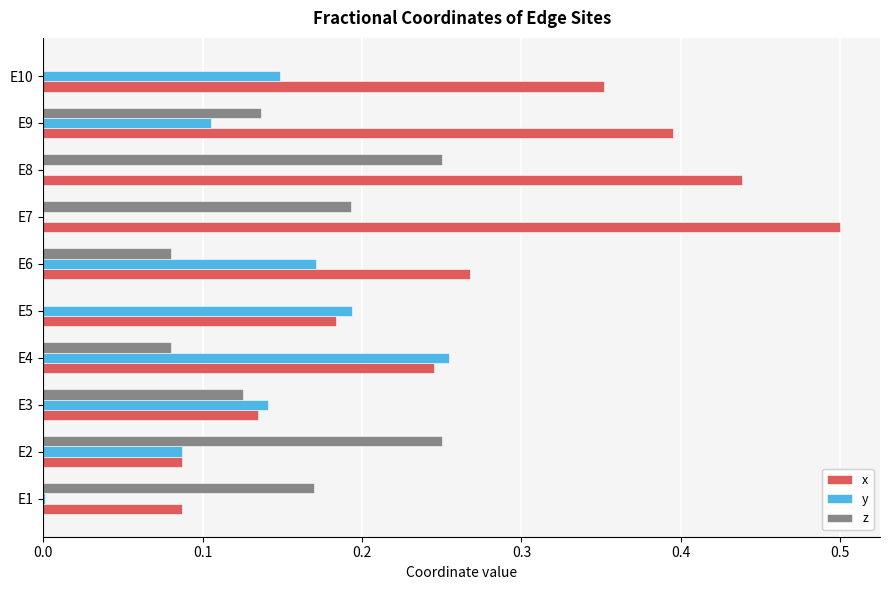

Is the value of y at E7 greater than the value of z at E2?

No